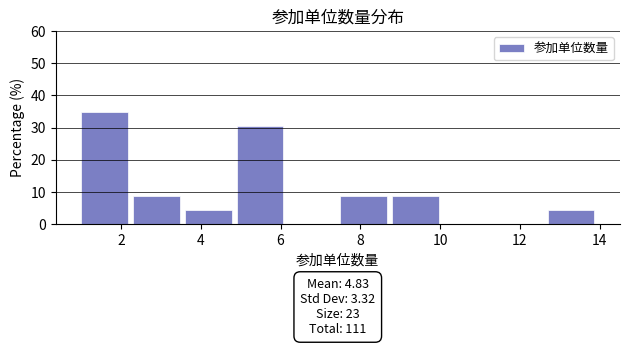

Which range on the x-axis has the tallest bar?

1.0 to 2.3